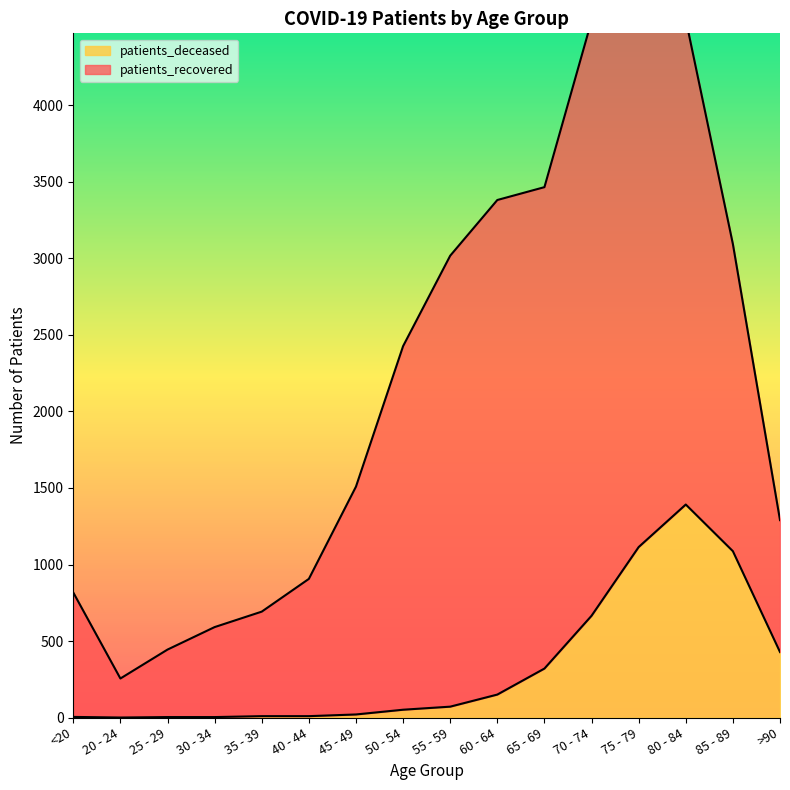

True or false: the data shows 1142 at 70 - 74.

False